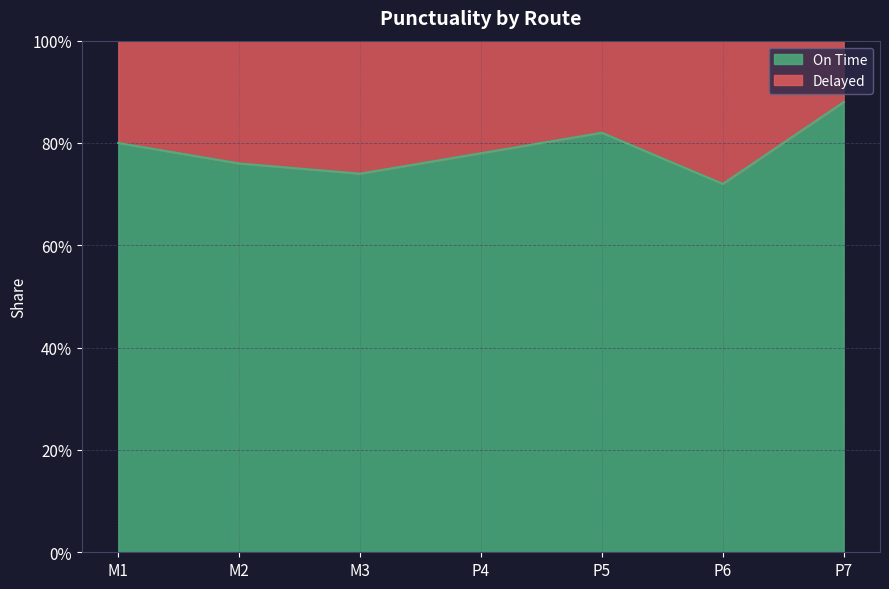

Rank the categories by value from highest to lowest.

P7, P5, M1, P4, M2, M3, P6